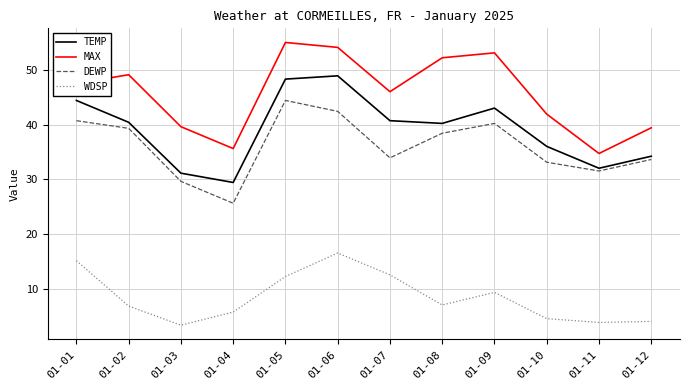

At which category does DEWP reach its first local valley?

01-04